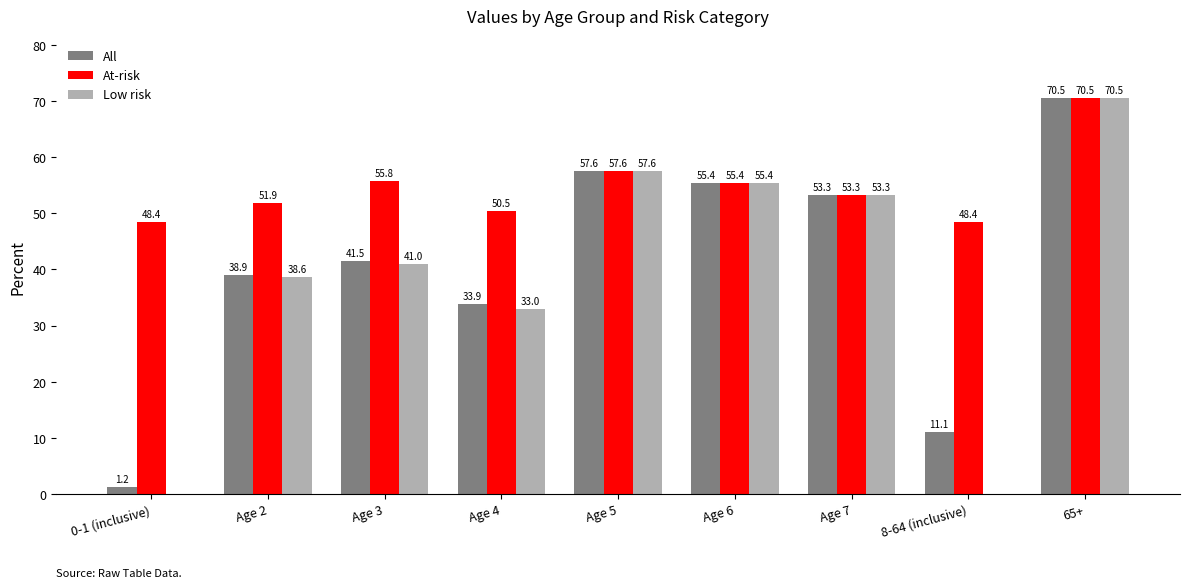

Reading right to left, extract all data points from this chart.

All: 65+=70.5	8-64 (inclusive)=11.1	Age 7=53.3	Age 6=55.4	Age 5=57.6	Age 4=33.9	Age 3=41.5	Age 2=38.9	0-1 (inclusive)=1.2
At-risk: 65+=70.5	8-64 (inclusive)=48.4	Age 7=53.3	Age 6=55.4	Age 5=57.6	Age 4=50.5	Age 3=55.8	Age 2=51.9	0-1 (inclusive)=48.4
Low risk: 65+=70.5	8-64 (inclusive)=0.0	Age 7=53.3	Age 6=55.4	Age 5=57.6	Age 4=33.0	Age 3=41.0	Age 2=38.6	0-1 (inclusive)=0.0